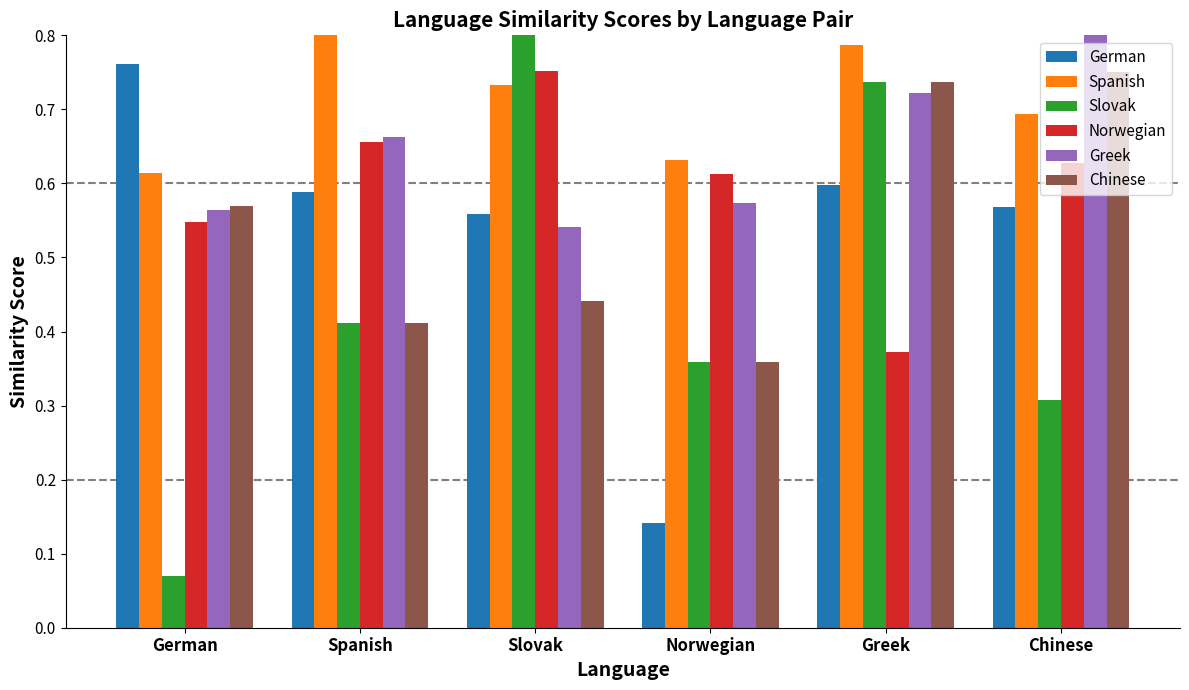

What position from the right is Spanish?

5